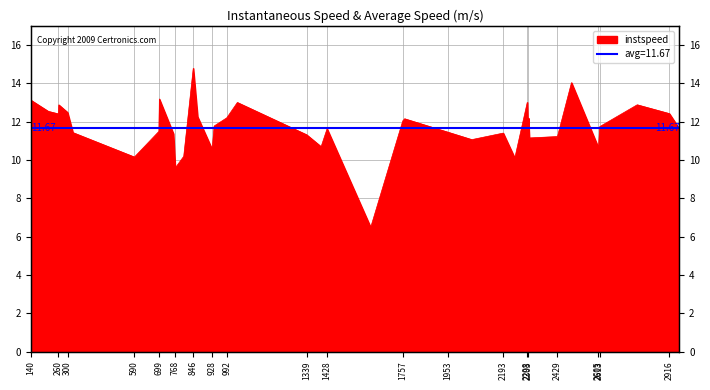

How many interior local peaks (higher than both neighbors) does the data have?

11